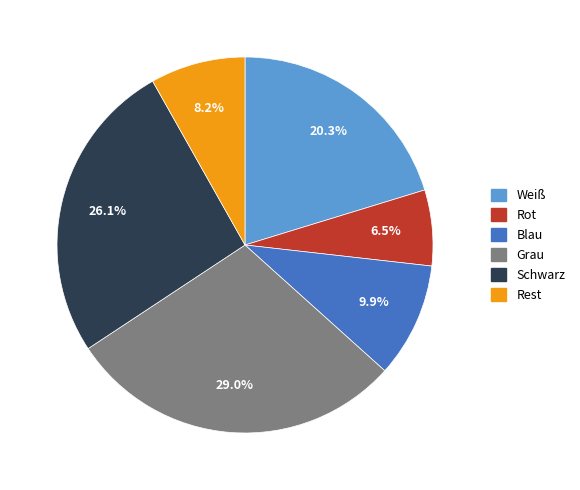

Approximately how many times larger is the value at Rot compared to Weiß?

0.3